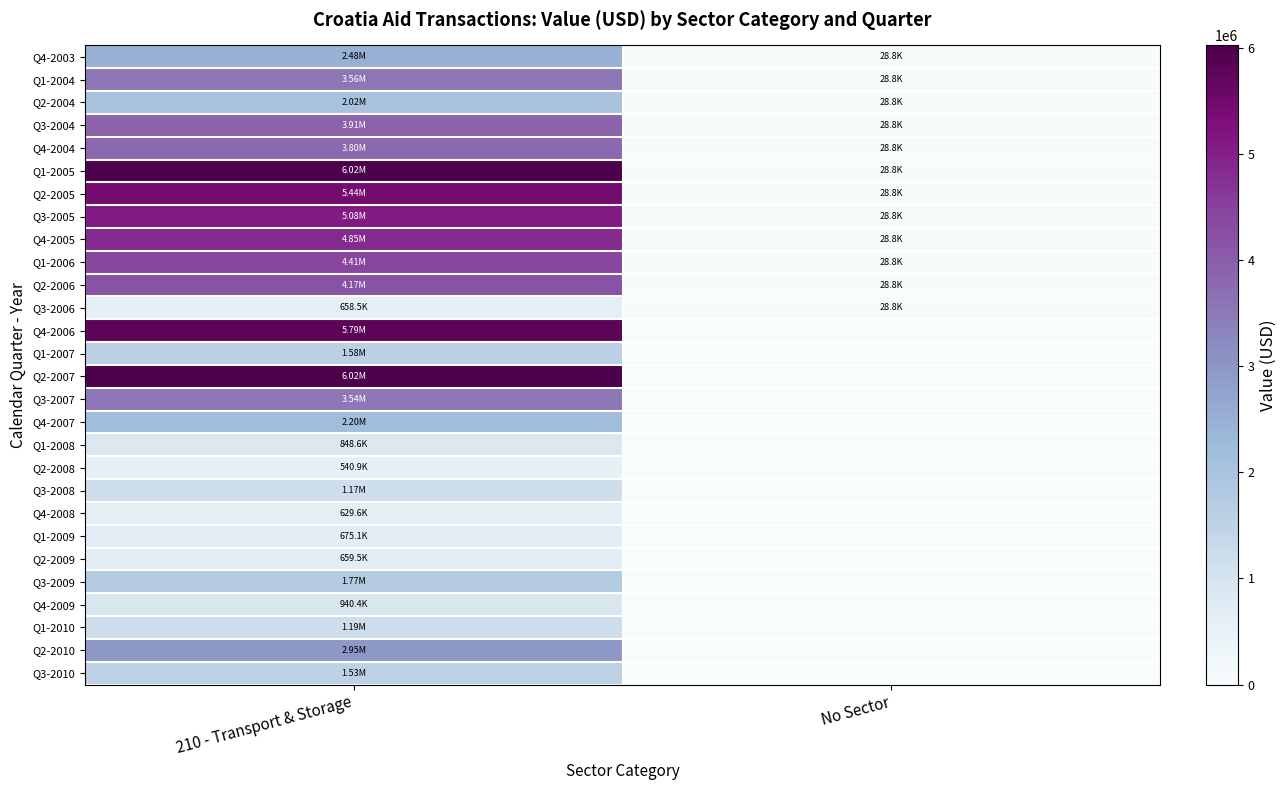

Reading left to right, extract all data points from this chart.

Q4-2003: 210 - Transport & Storage=2479662.1	No Sector=28768.4
Q1-2004: 210 - Transport & Storage=3562076.1	No Sector=28768.4
Q2-2004: 210 - Transport & Storage=2017415.0	No Sector=28768.4
Q3-2004: 210 - Transport & Storage=3909192.5	No Sector=28768.4
Q4-2004: 210 - Transport & Storage=3795064.5	No Sector=28768.4
Q1-2005: 210 - Transport & Storage=6019152.2	No Sector=28768.4
Q2-2005: 210 - Transport & Storage=5442075.5	No Sector=28768.4
Q3-2005: 210 - Transport & Storage=5081127.1	No Sector=28768.4
Q4-2005: 210 - Transport & Storage=4854023.0	No Sector=28768.4
Q1-2006: 210 - Transport & Storage=4408286.8	No Sector=28768.4
Q2-2006: 210 - Transport & Storage=4173019.1	No Sector=28768.4
Q3-2006: 210 - Transport & Storage=658521.8	No Sector=28768.4
Q4-2006: 210 - Transport & Storage=5793432.5	No Sector=0.0
Q1-2007: 210 - Transport & Storage=1576199.0	No Sector=0.0
Q2-2007: 210 - Transport & Storage=6021136.2	No Sector=0.0
Q3-2007: 210 - Transport & Storage=3543974.2	No Sector=0.0
Q4-2007: 210 - Transport & Storage=2195642.6	No Sector=0.0
Q1-2008: 210 - Transport & Storage=848636.7	No Sector=0.0
Q2-2008: 210 - Transport & Storage=540871.7	No Sector=0.0
Q3-2008: 210 - Transport & Storage=1167442.3	No Sector=0.0
Q4-2008: 210 - Transport & Storage=629555.3	No Sector=0.0
Q1-2009: 210 - Transport & Storage=675146.7	No Sector=0.0
Q2-2009: 210 - Transport & Storage=659539.5	No Sector=0.0
Q3-2009: 210 - Transport & Storage=1772094.2	No Sector=0.0
Q4-2009: 210 - Transport & Storage=940407.9	No Sector=0.0
Q1-2010: 210 - Transport & Storage=1190469.9	No Sector=0.0
Q2-2010: 210 - Transport & Storage=2952442.7	No Sector=0.0
Q3-2010: 210 - Transport & Storage=1530000.0	No Sector=0.0